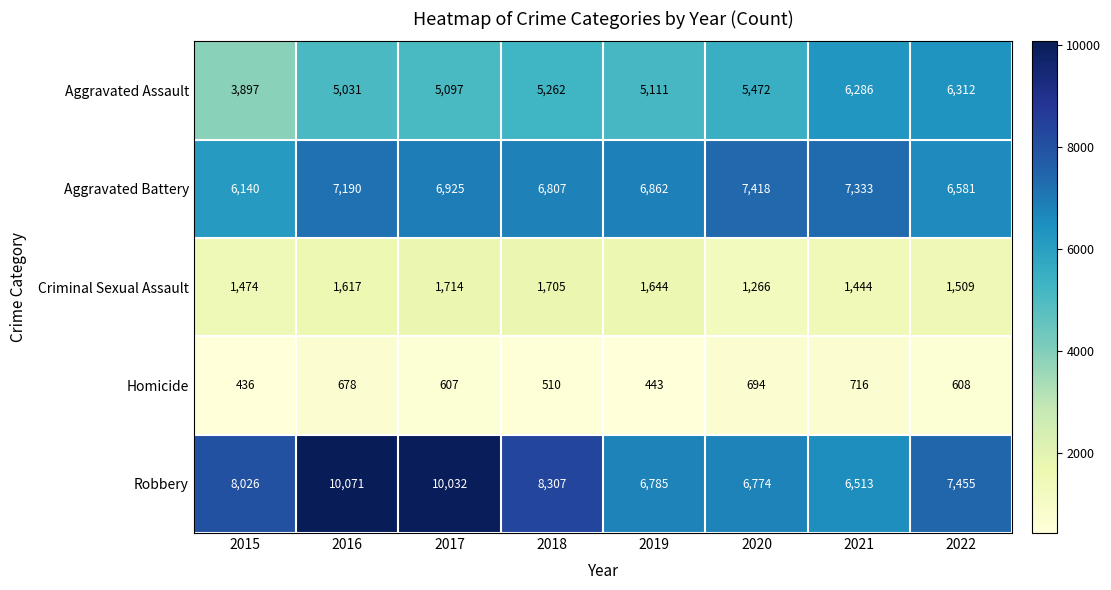

Is it true that Aggravated Battery equals 6807 at 2018?

True